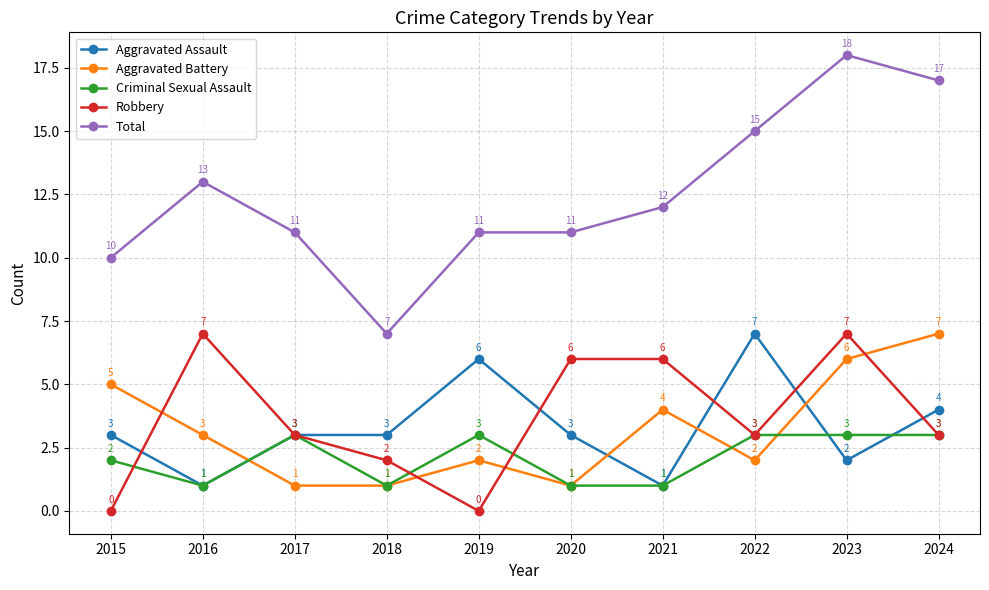

How many data points in Robbery are less than 3?

3